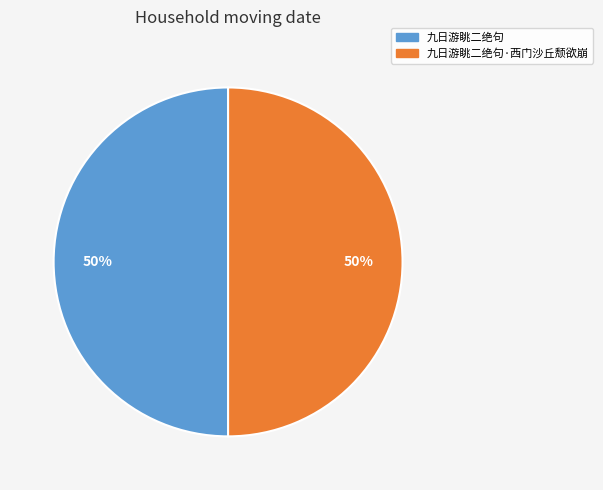

To the nearest percent, what is the average slice percentage?

50%